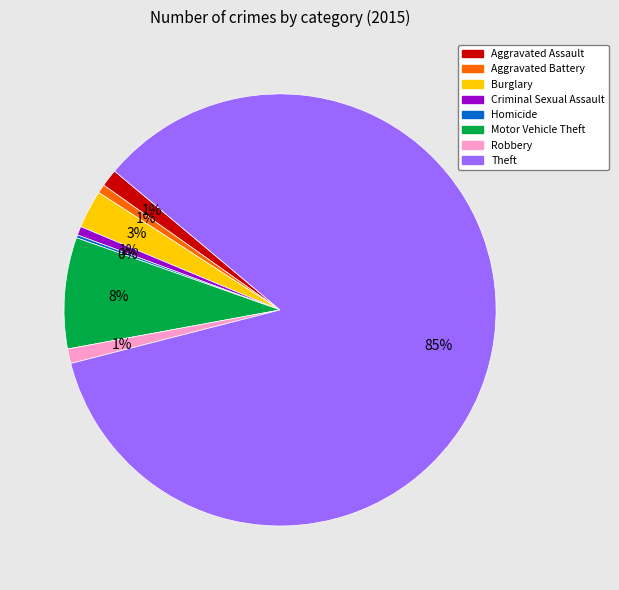

Is the sum of Burglary and Robbery greater than half?

No